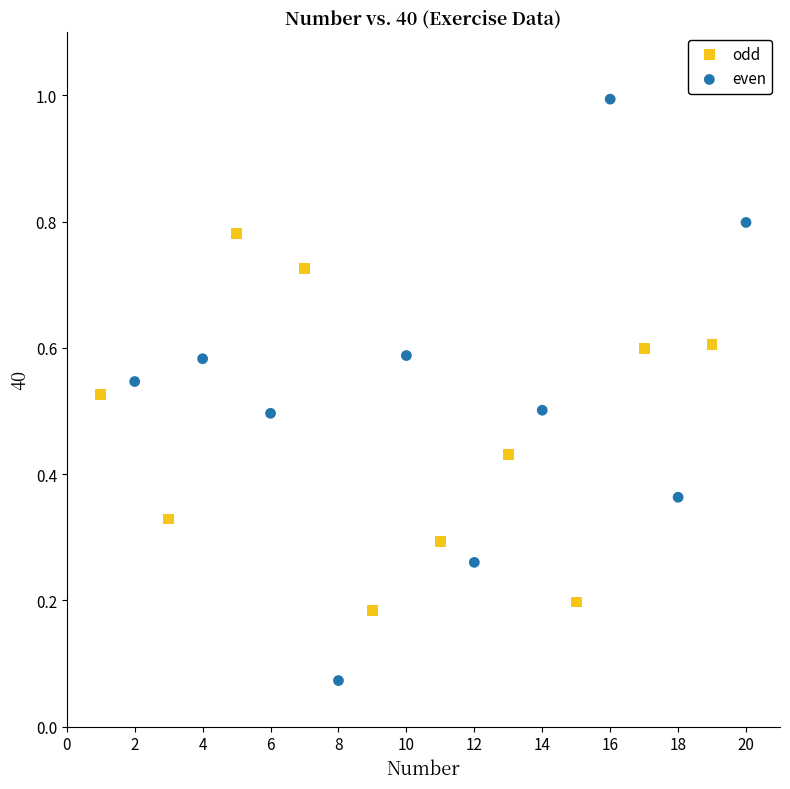

Which series reaches the maximum Y coordinate?

even